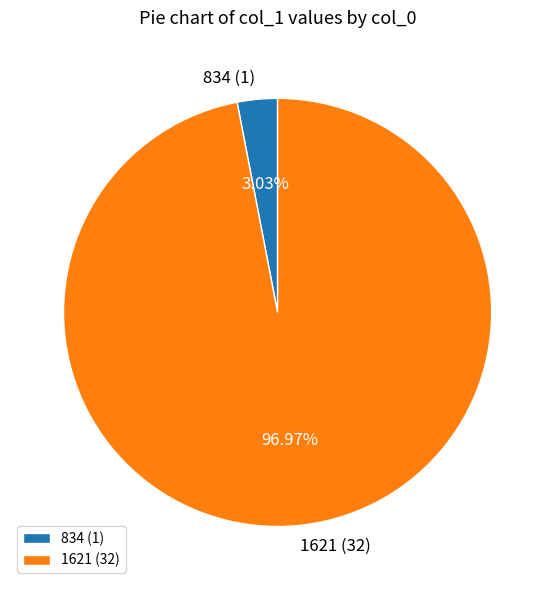

Between 834 and 1621, which is larger?

1621